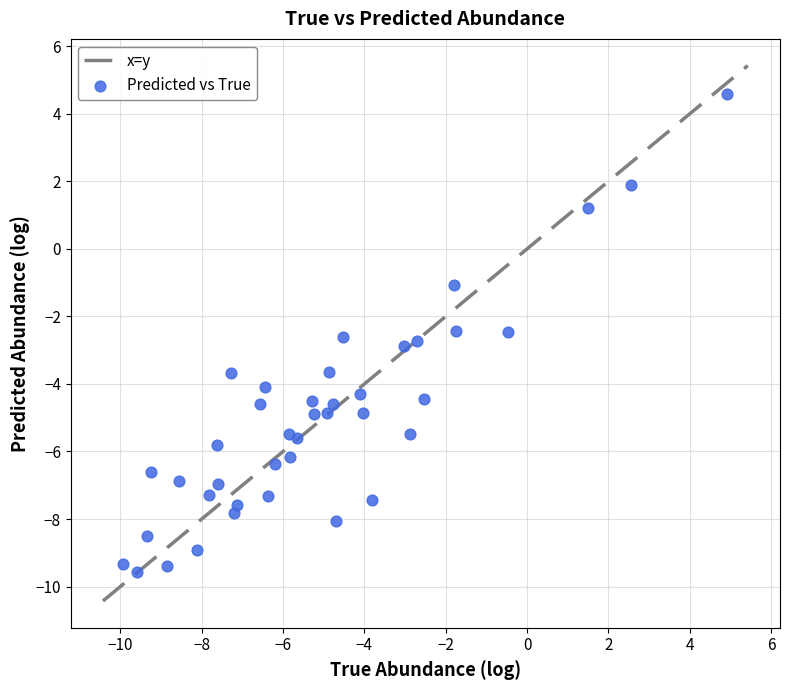

What is the range of X values (max minus min)?

14.9